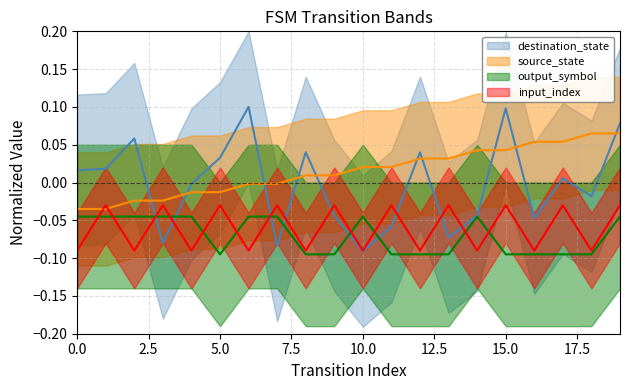

Does the chart have visible grid lines?

Yes